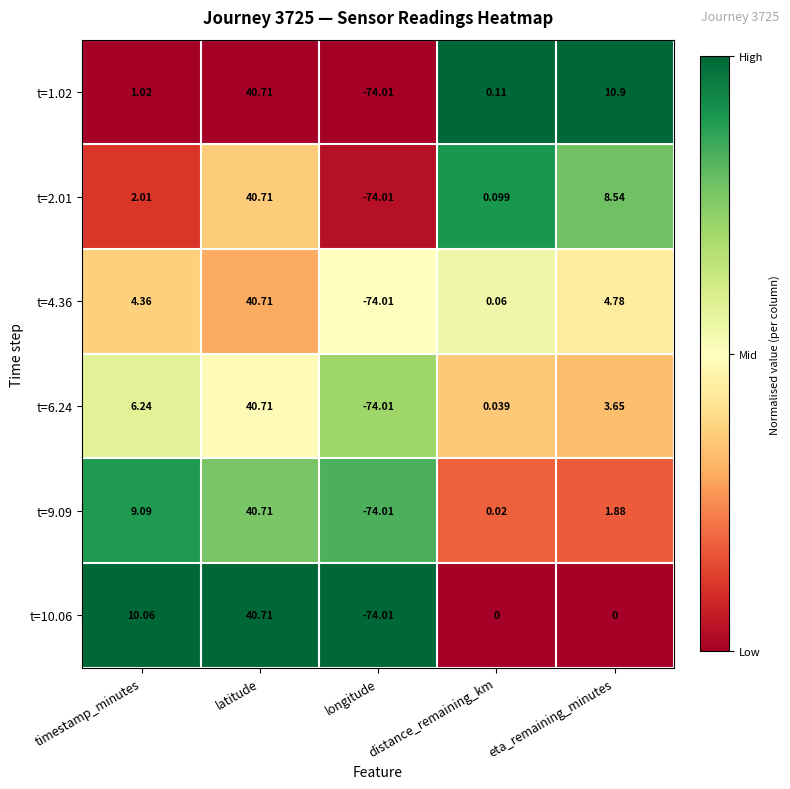

Which category has the lowest value across all series?

longitude